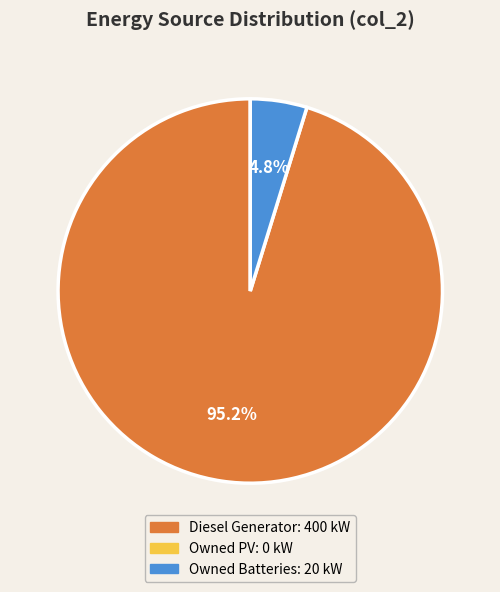

Does any single category account for the majority?

Yes